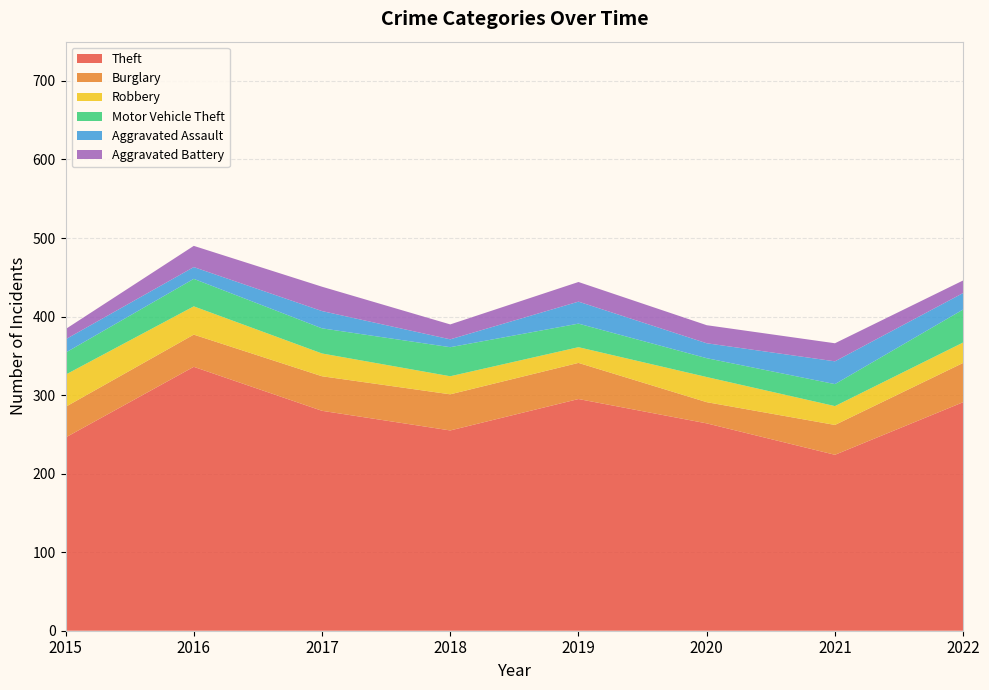

Reading left to right, list all the values displayed in this chart.

Theft: 246	336	280	255	295	264	224	291
Burglary: 39	41	44	46	46	27	38	50
Robbery: 41	36	29	23	20	32	24	26
Motor Vehicle Theft: 28	35	32	37	30	24	28	42
Aggravated Assault: 17	15	22	10	28	19	29	21
Aggravated Battery: 13	27	31	19	25	23	23	16